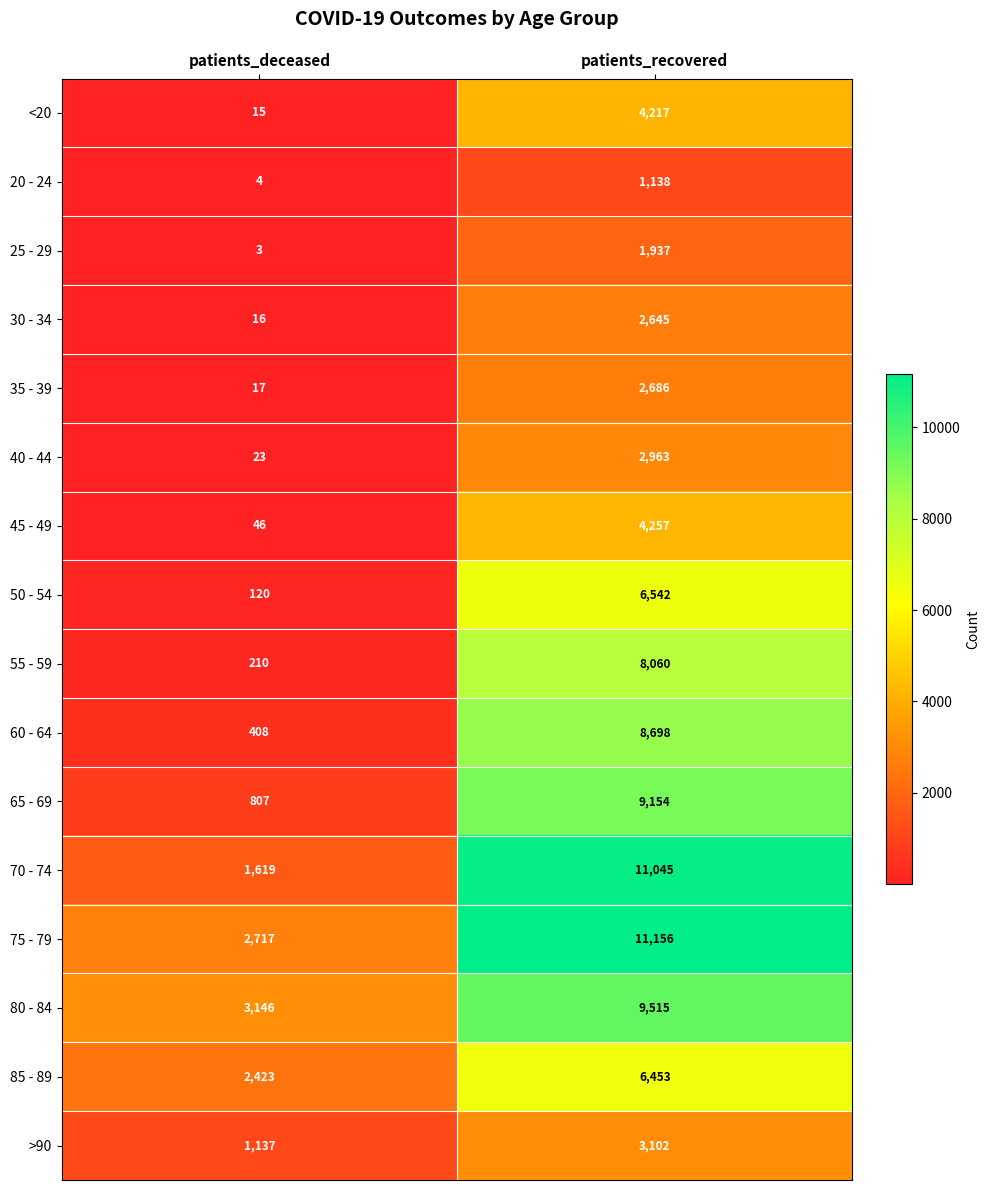

What is the difference between the maximum and minimum values in the 35 - 39 series?

2669